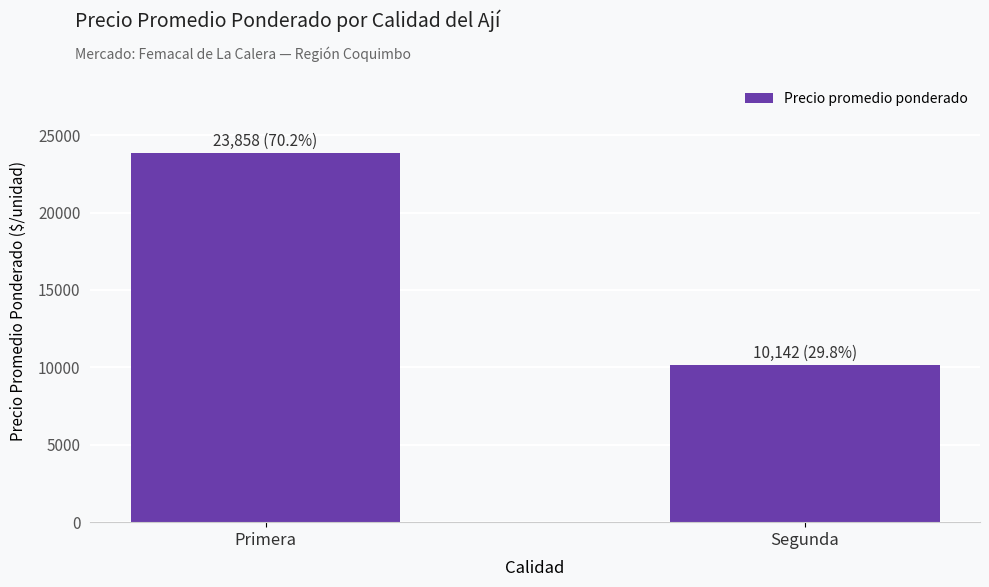

What is the label of the 1st bar from the right?

Segunda